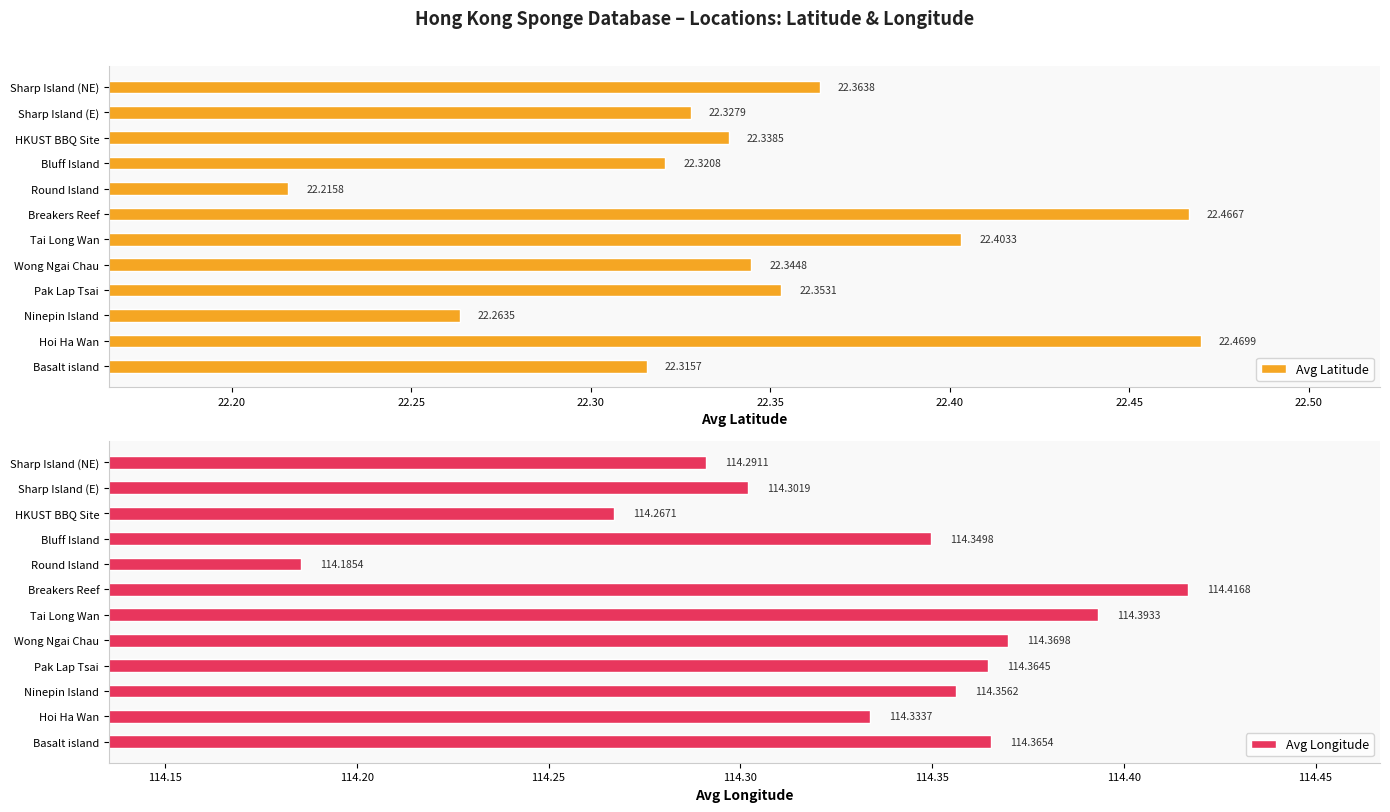

List the labels in order of Avg Latitude value, largest first.

Hoi Ha Wan, Breakers Reef, Tai Long Wan, Sharp Island (NE), Pak Lap Tsai, Wong Ngai Chau, HKUST BBQ Site, Sharp Island (E), Bluff Island, Basalt island, Ninepin Island, Round Island